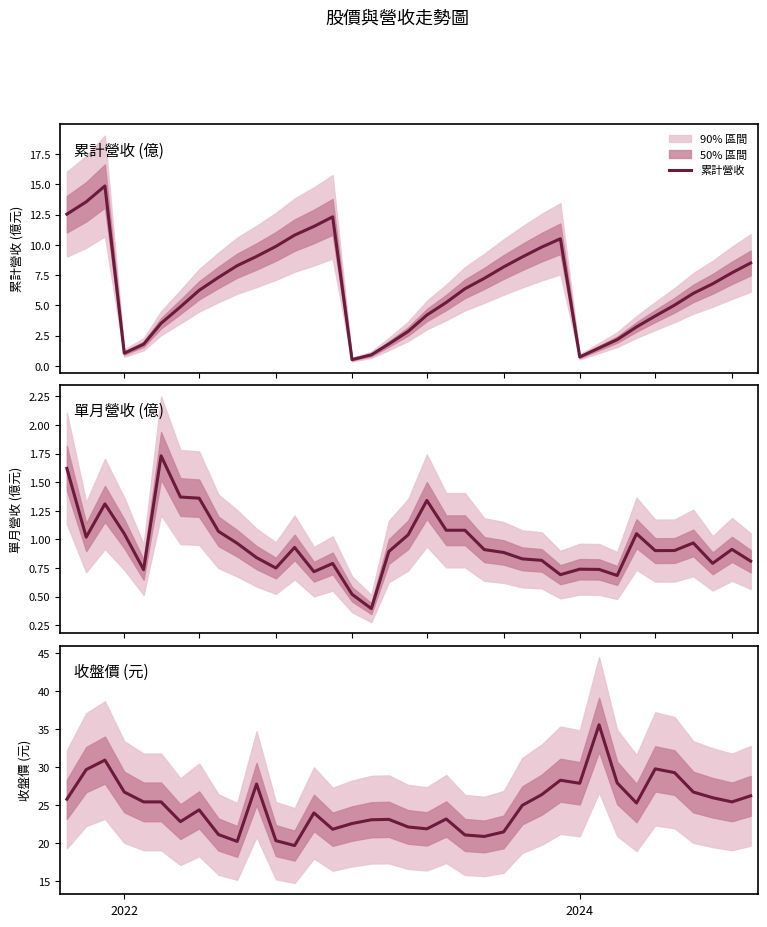

What is the highest value of the 累計營收 series?

14.9